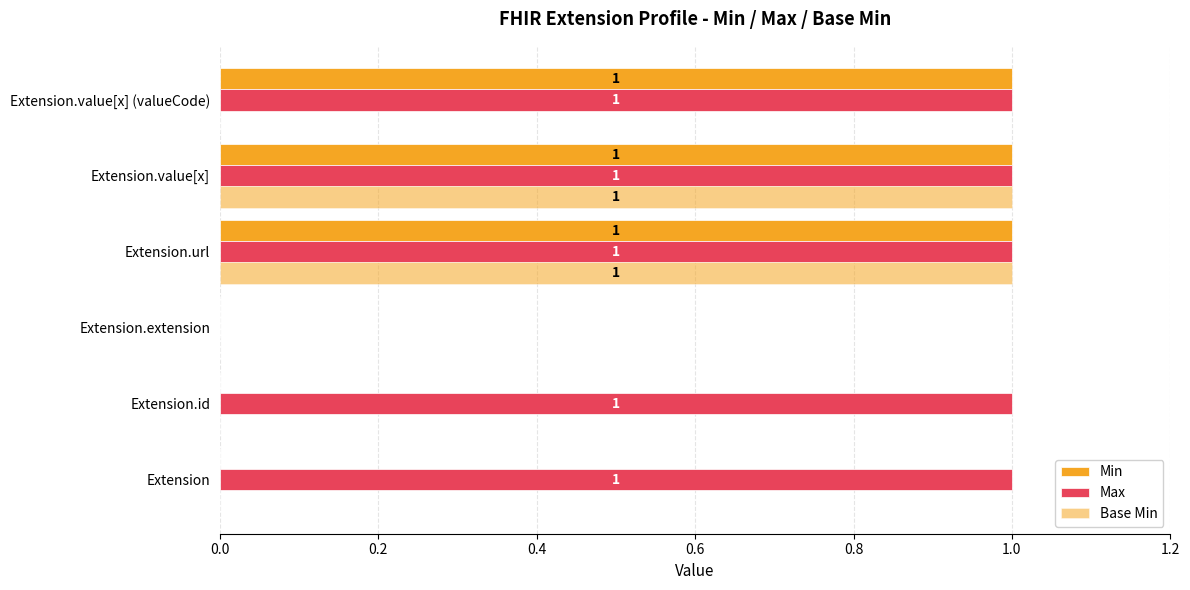

How many Min values are between 0 and 1?

6